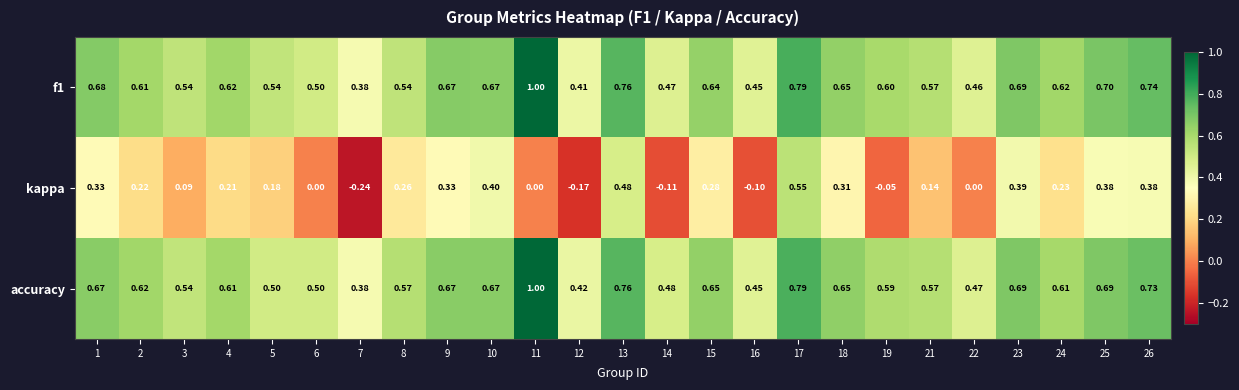

Between 12 and 18, which series saw the biggest shift?

kappa